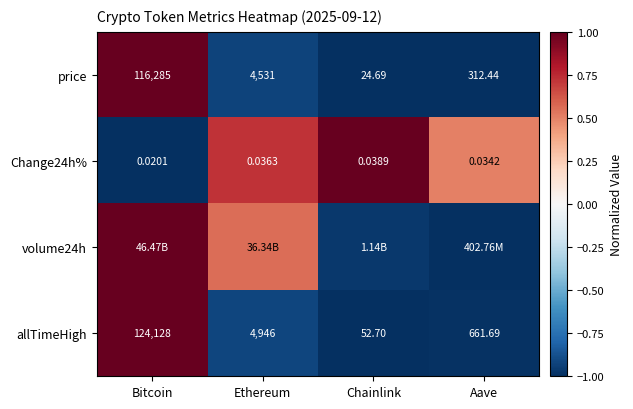

Between Chainlink and Ethereum, which is larger?

Ethereum